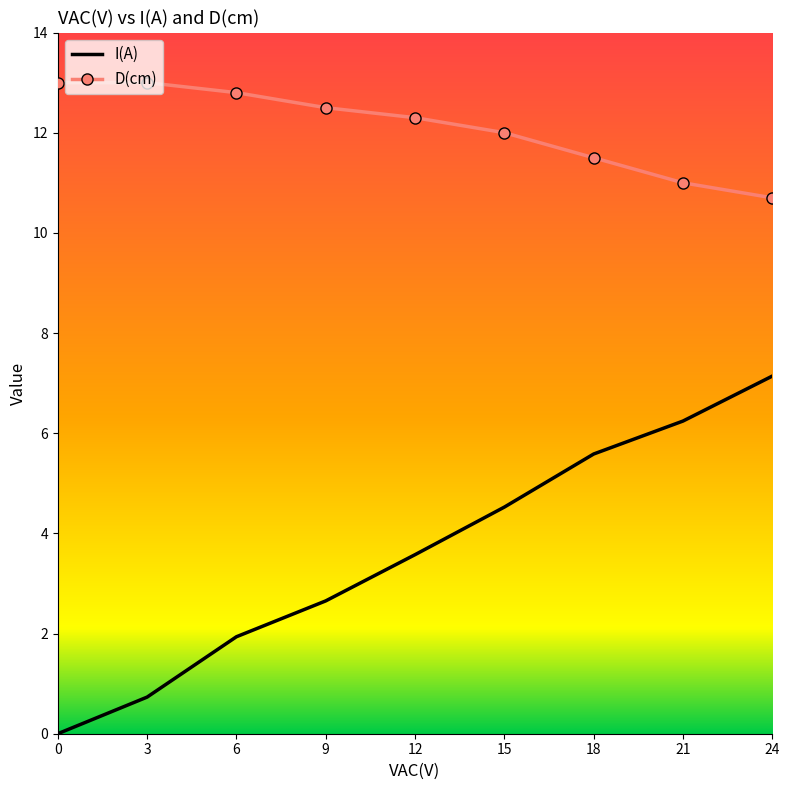

At 18, list the series in order from smallest to largest.

I(A), D(cm)